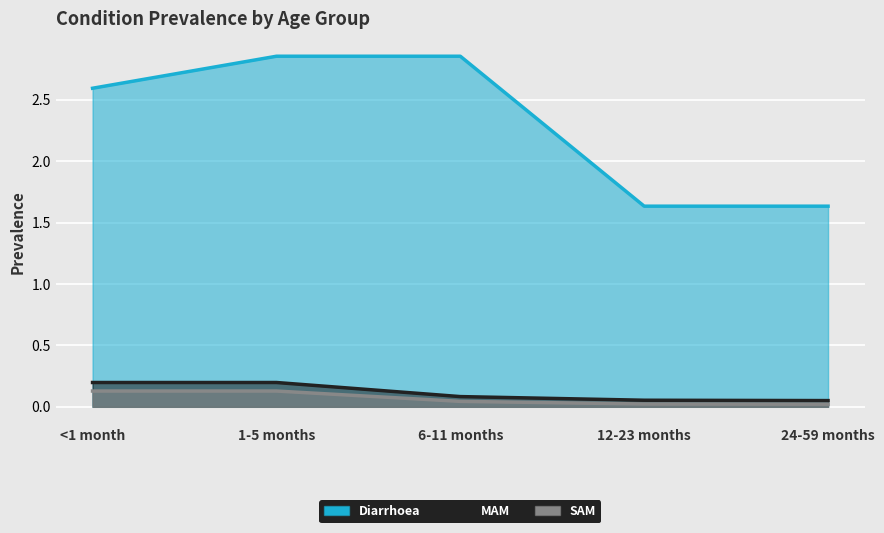

What is the maximum value shown in the chart?

2.9